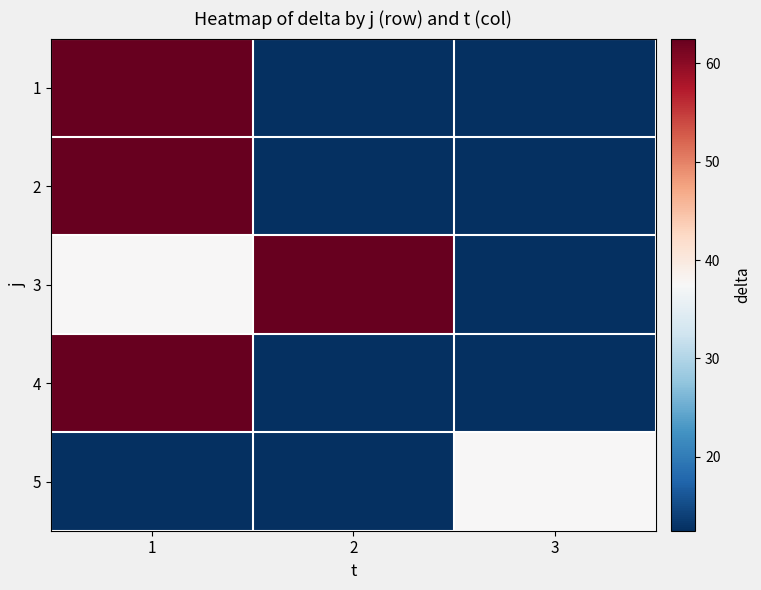

What is the total value across all series at 3?

87.5